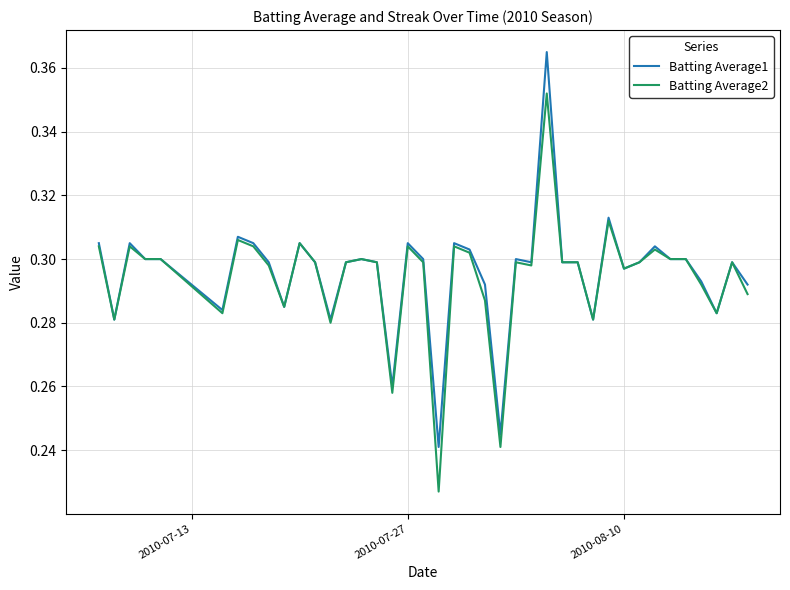

Rank the series by their maximum value, from lowest to highest.

Batting Average2, Batting Average1